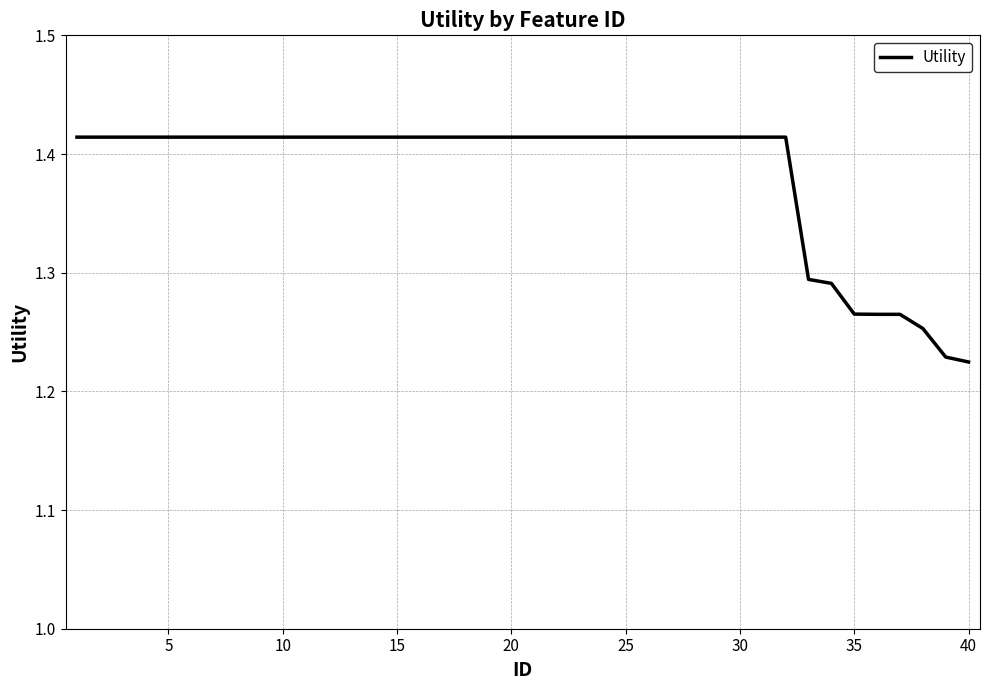

Does the chart have visible grid lines?

Yes